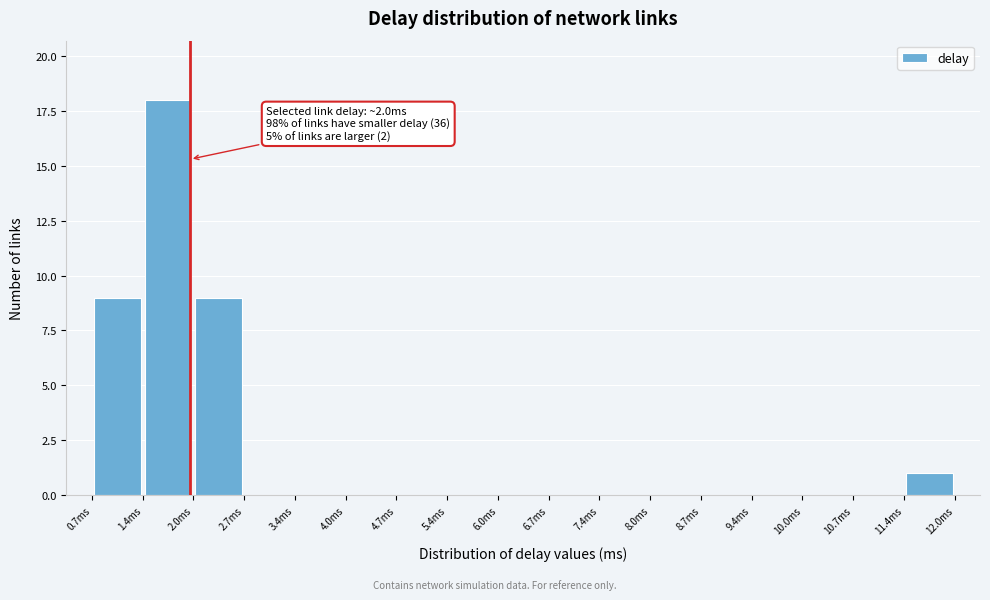

Over which range of the x-axis is the bar tallest?

1.4 to 2.0